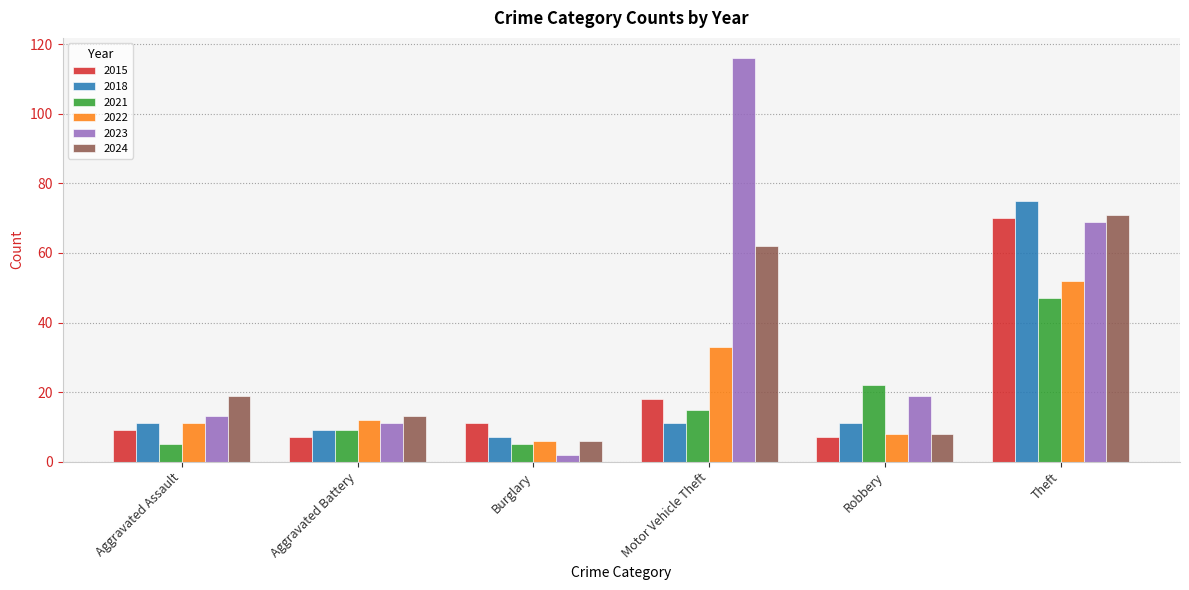

What are all the series names shown in the legend?

2015, 2018, 2021, 2022, 2023, 2024